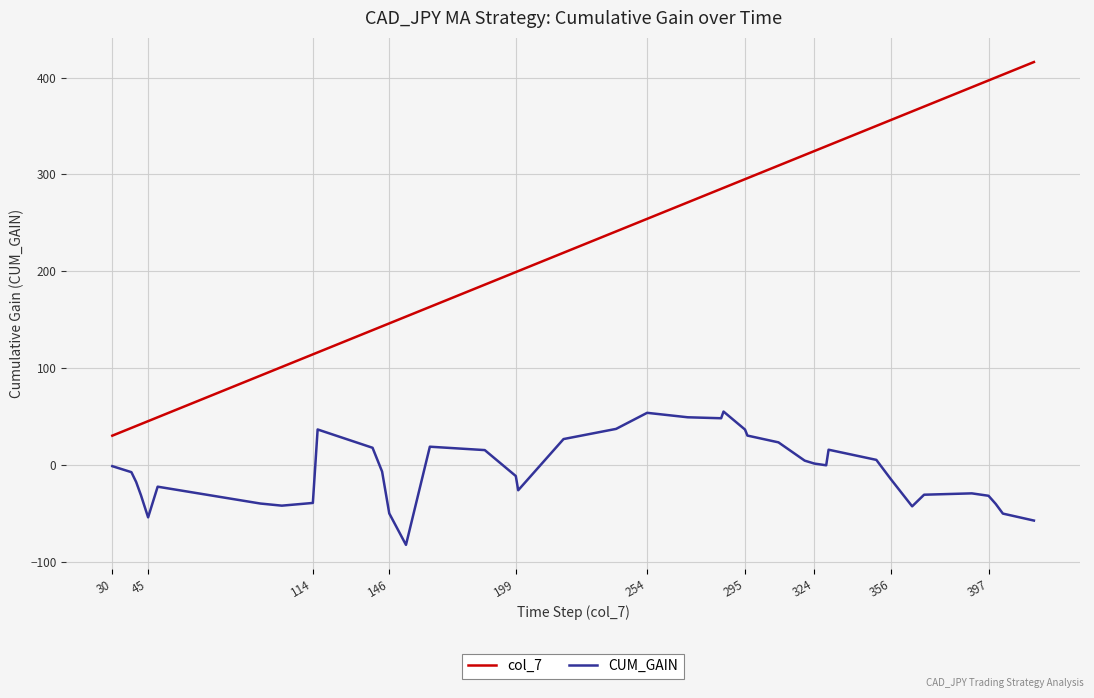

What is the maximum value for col_7?

416.0